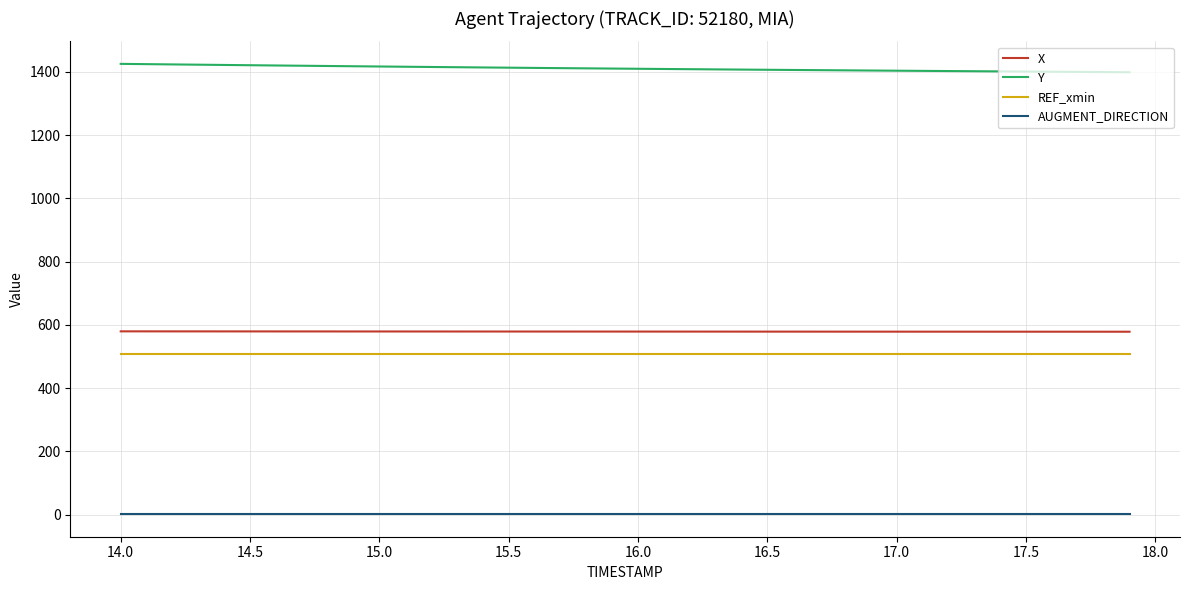

Which series has the largest total across all categories?

Y